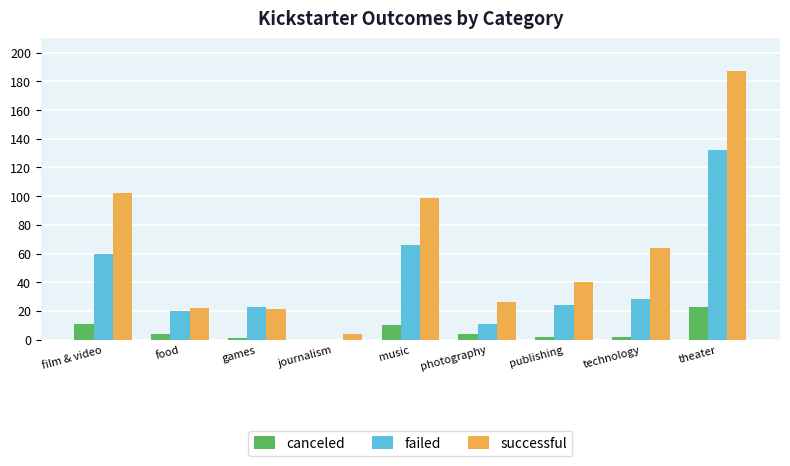

Are the bars horizontal?

No